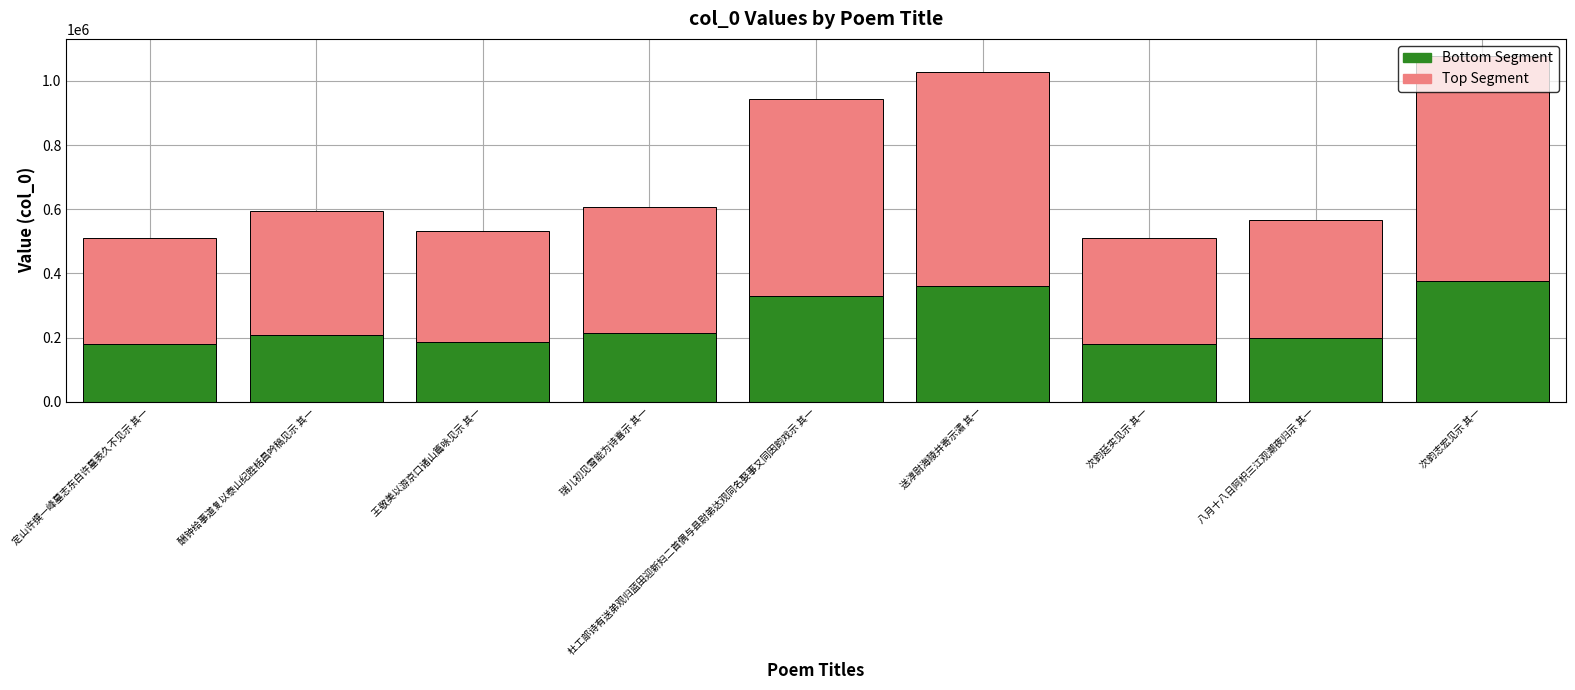

What is the total value across all series at 送淳尉海陵并寄示潚 其一?

1027780.0